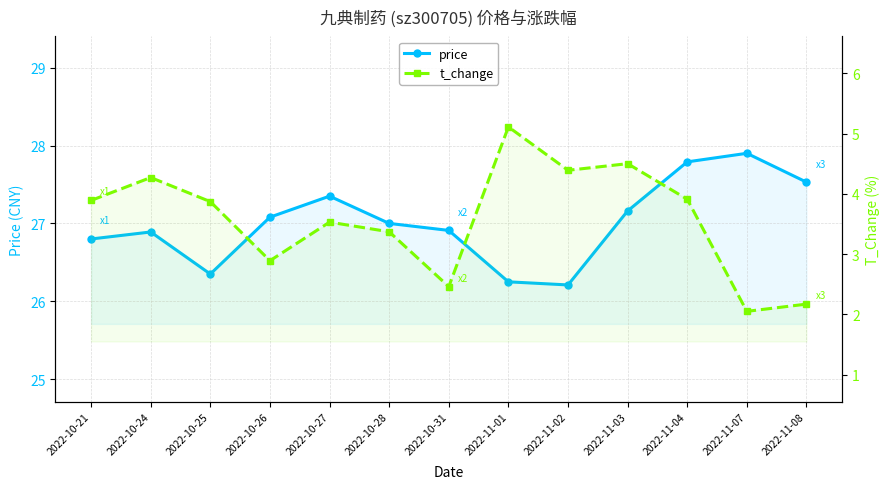

At how many categories does at least one series exceed 25?

13